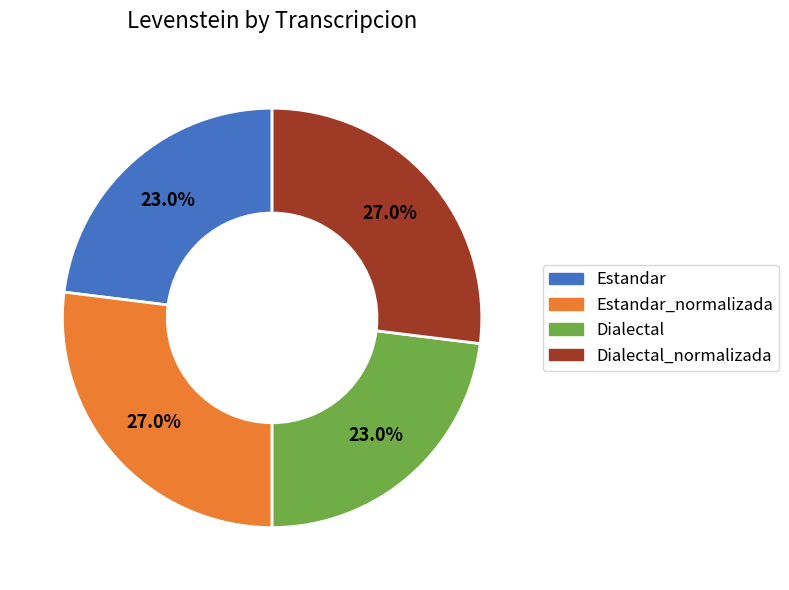

Is there a majority slice in this chart?

No